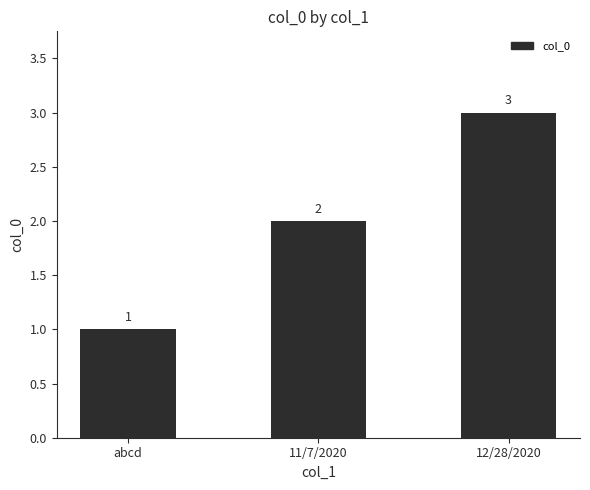

Which label corresponds to the smallest value in the chart?

abcd